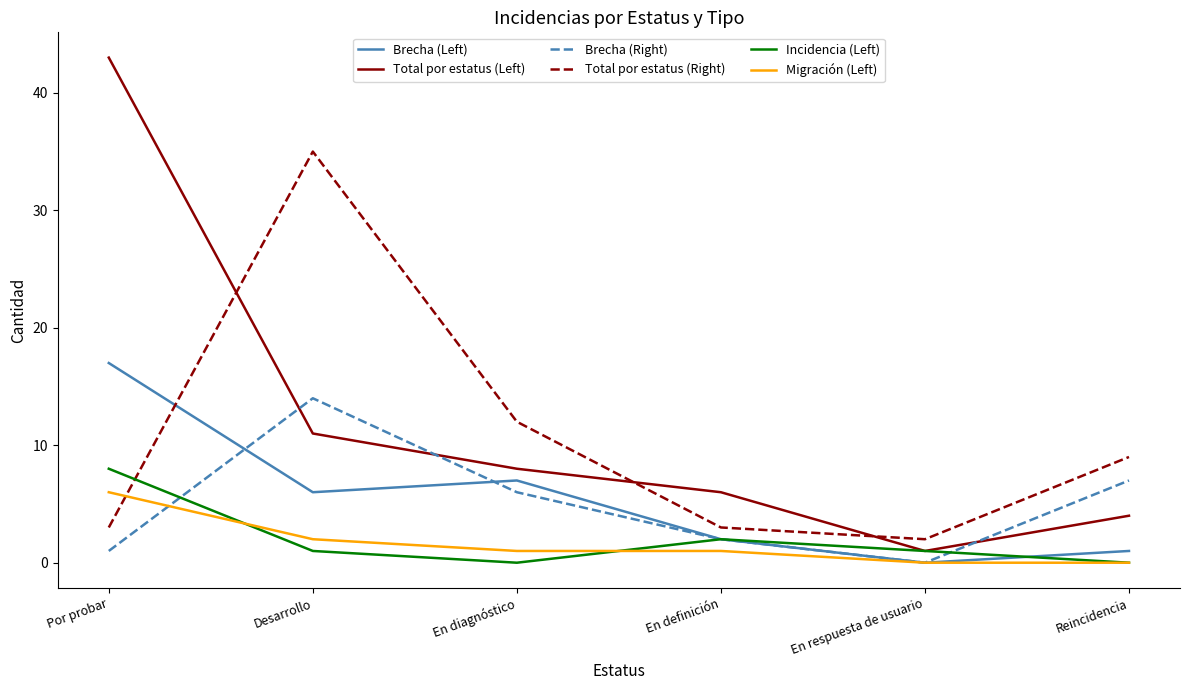

Which series ends up on top after the final intersection of Brecha (Right) and Migración (Left)?

Brecha (Right)